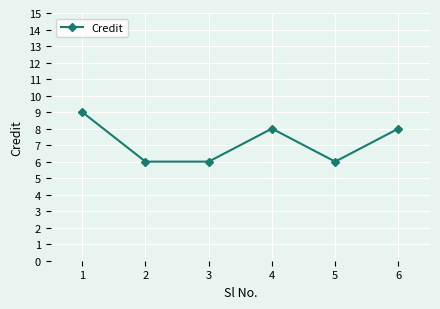

What is the maximum value shown in the chart?

9